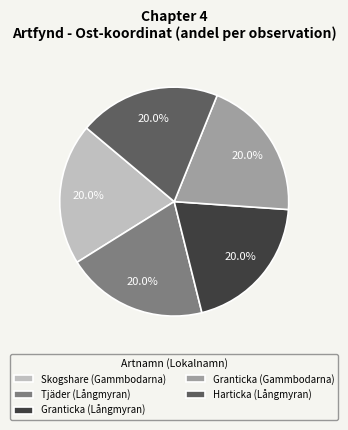

What percentage is the Tjäder (Långmyran) slice, to the nearest percent?

20%